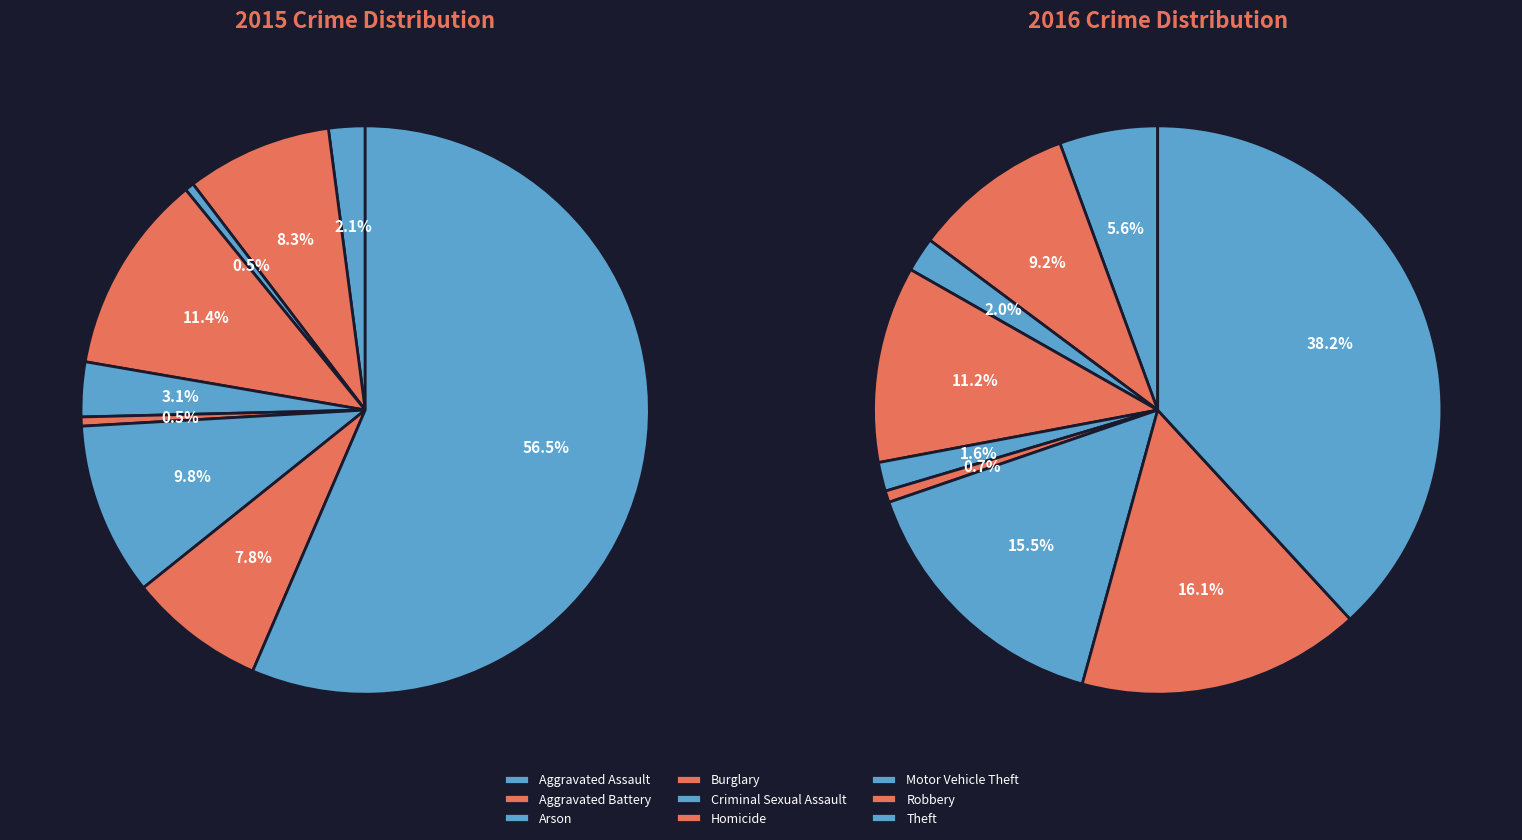

Is it true that Theft is 56% of the pie?

True